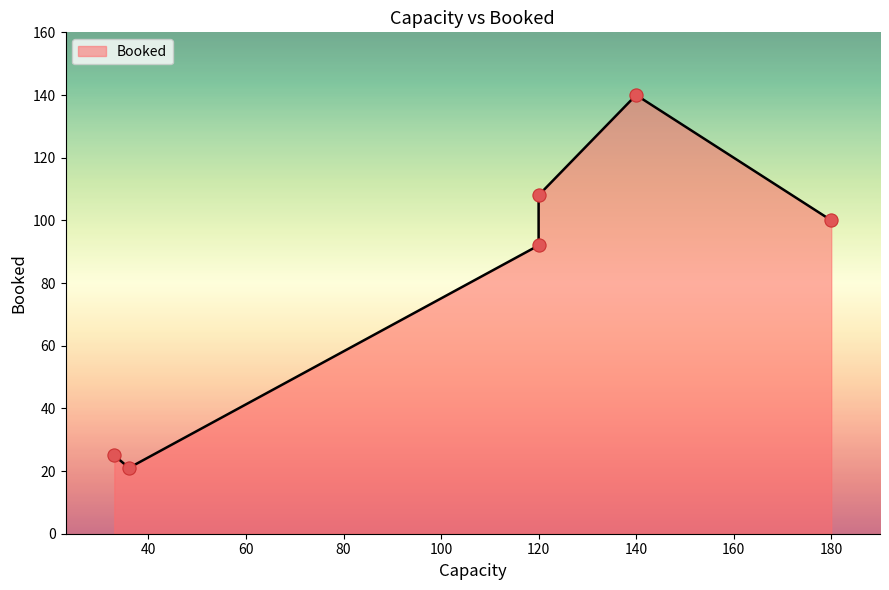

What is the change in value from 120 to 140?

+32